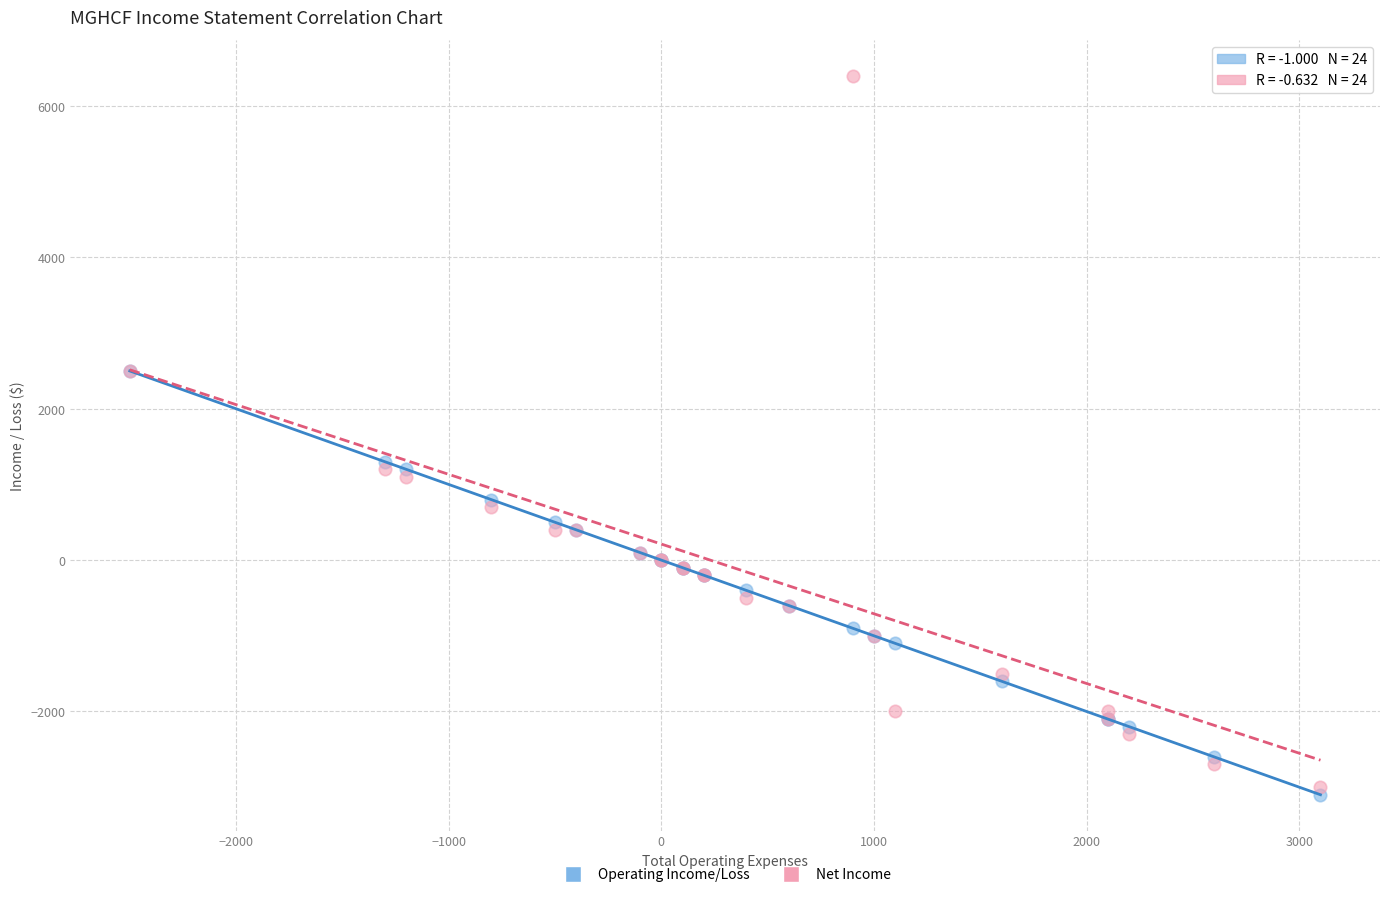

Which series reaches the minimum Y coordinate?

Operating Income/Loss